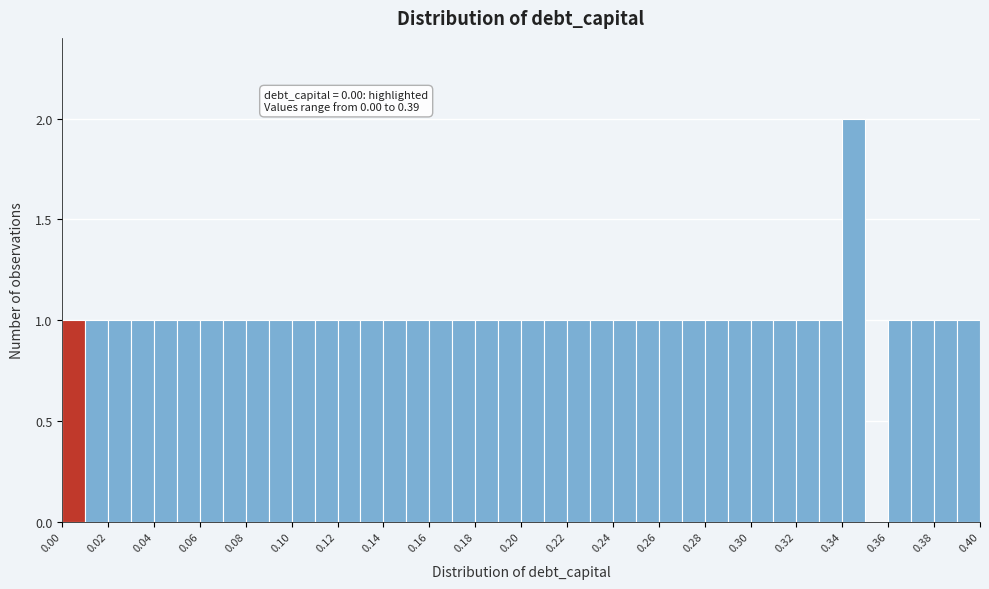

Over which range of the x-axis is the bar tallest?

0.34 to 0.35